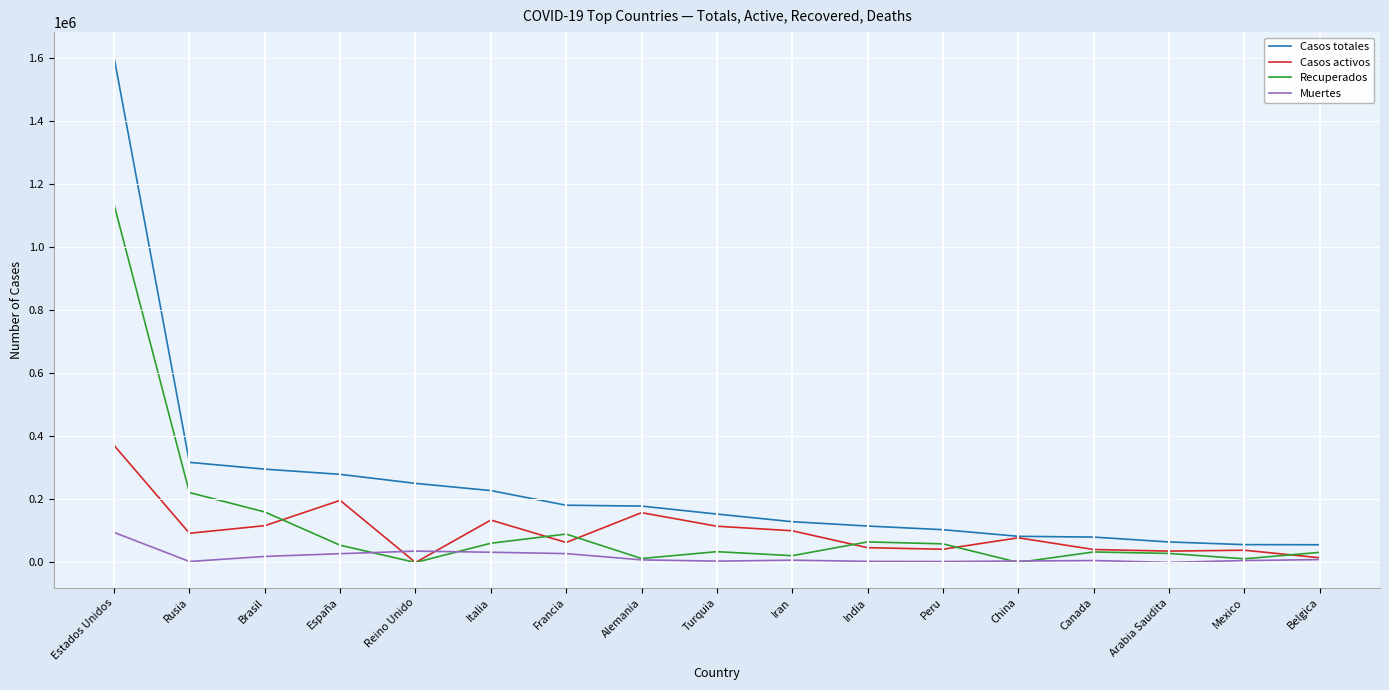

Which category has the highest value in the Casos activos series?

Estados Unidos